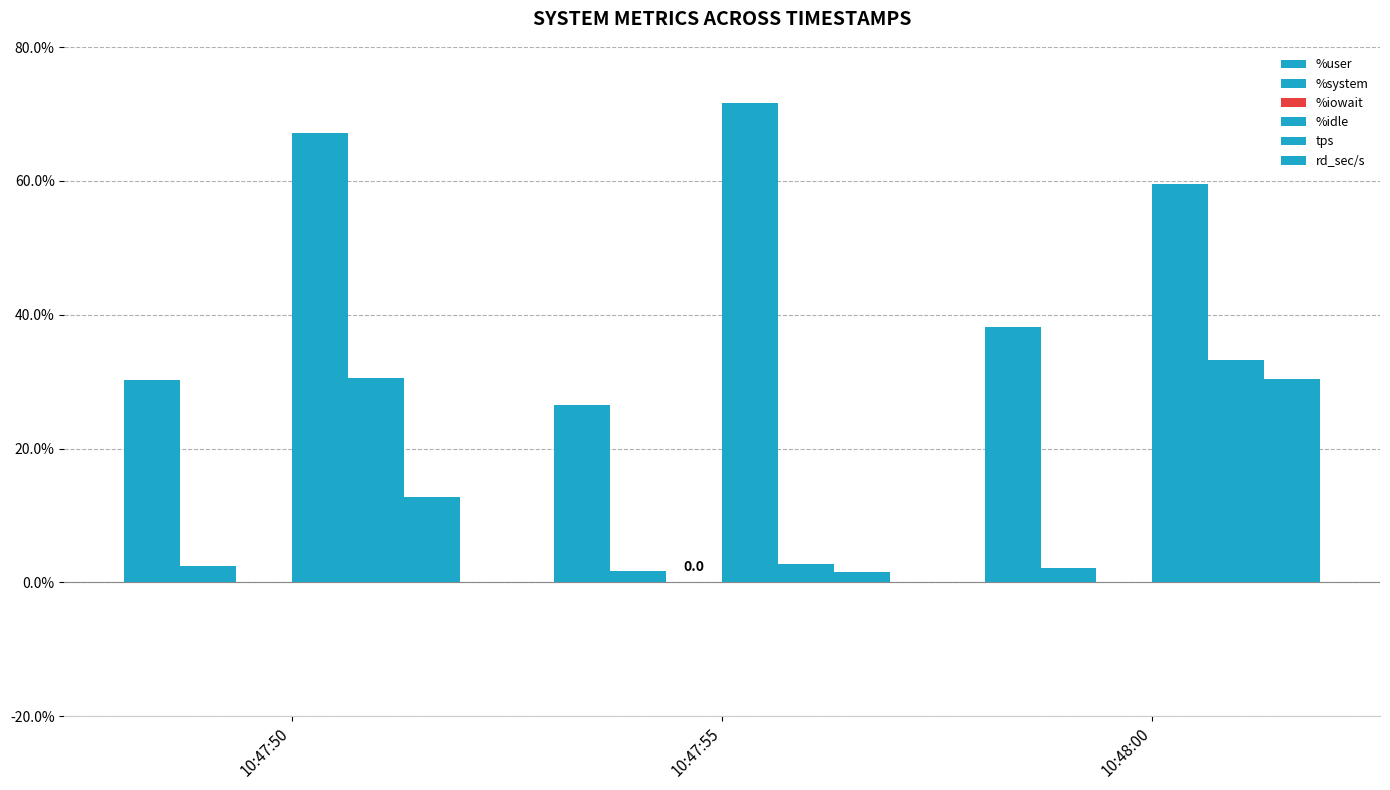

Which category has the lowest value in the %idle series?

10:48:00